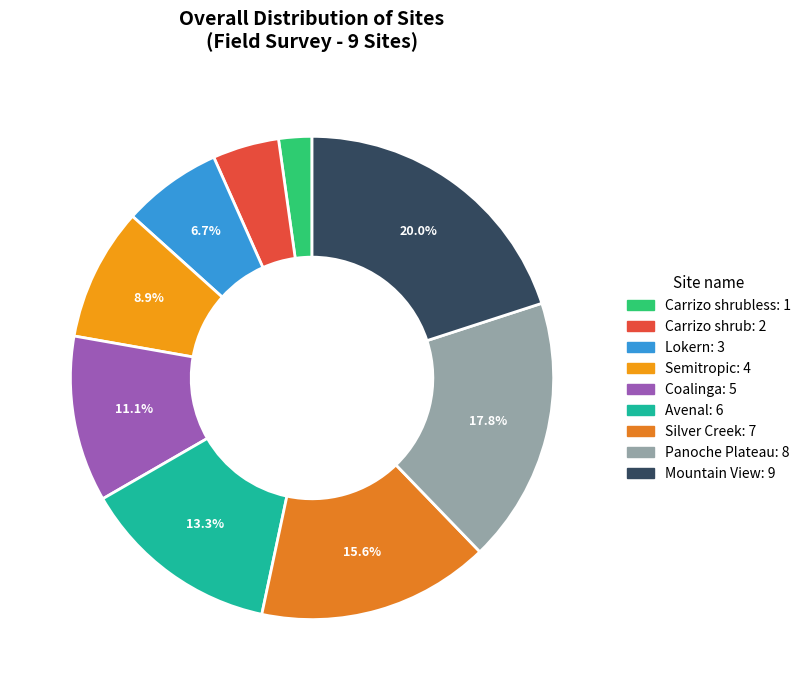

Which category has the smallest portion of the pie?

Carrizo shrubless